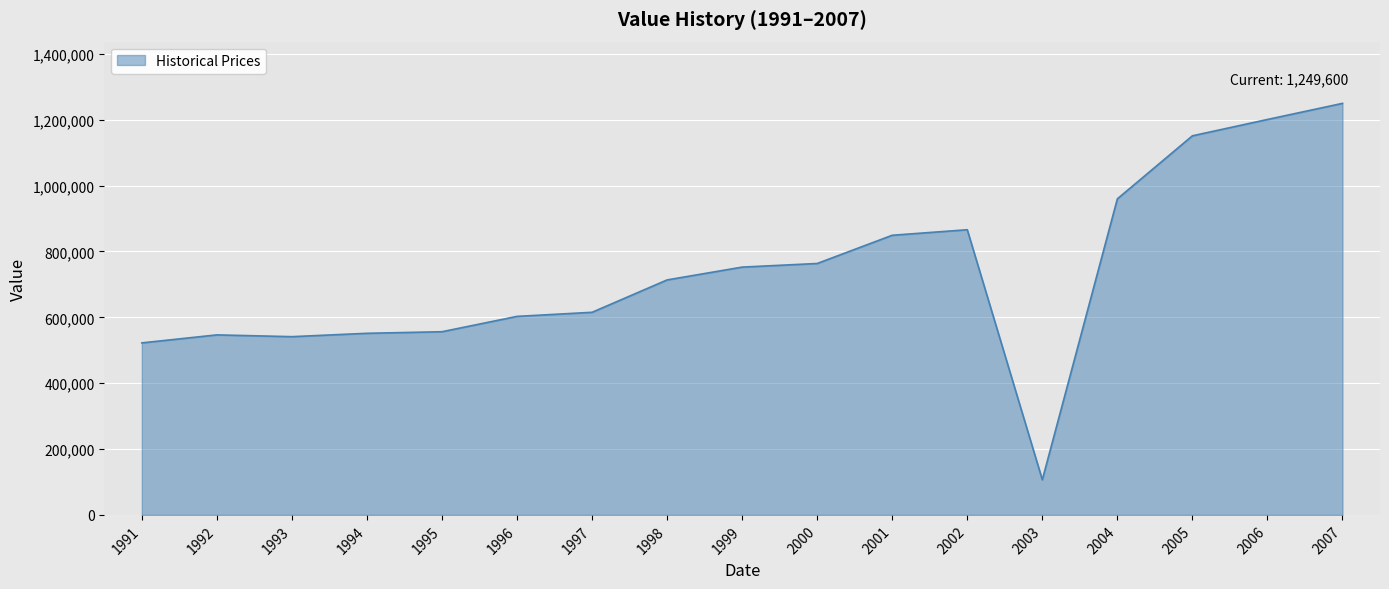

What is the ratio of the value at 2003 to the value at 1995?

0.2